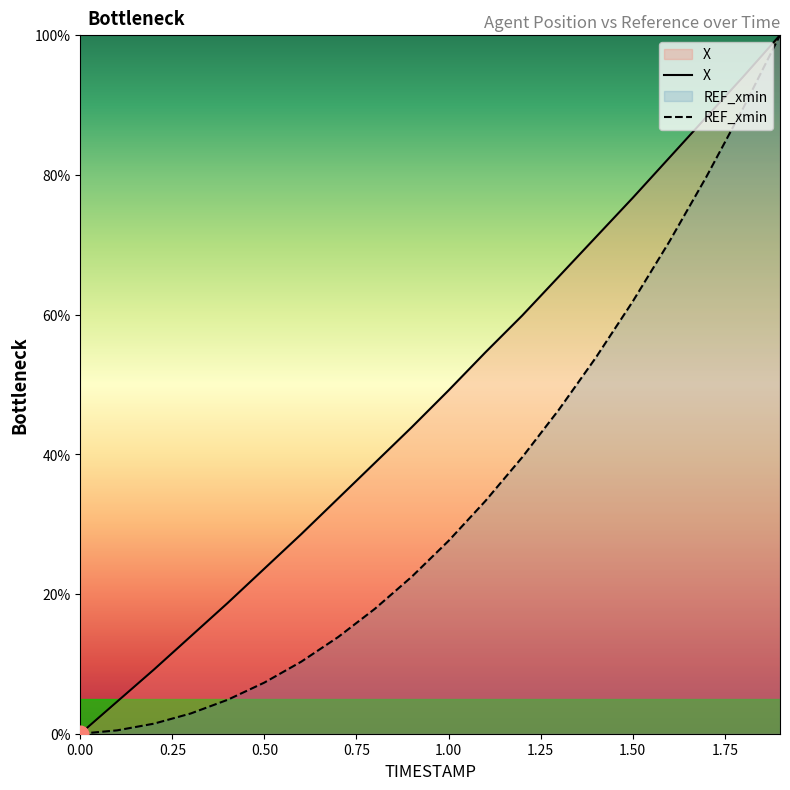

Does the chart have visible grid lines?

No